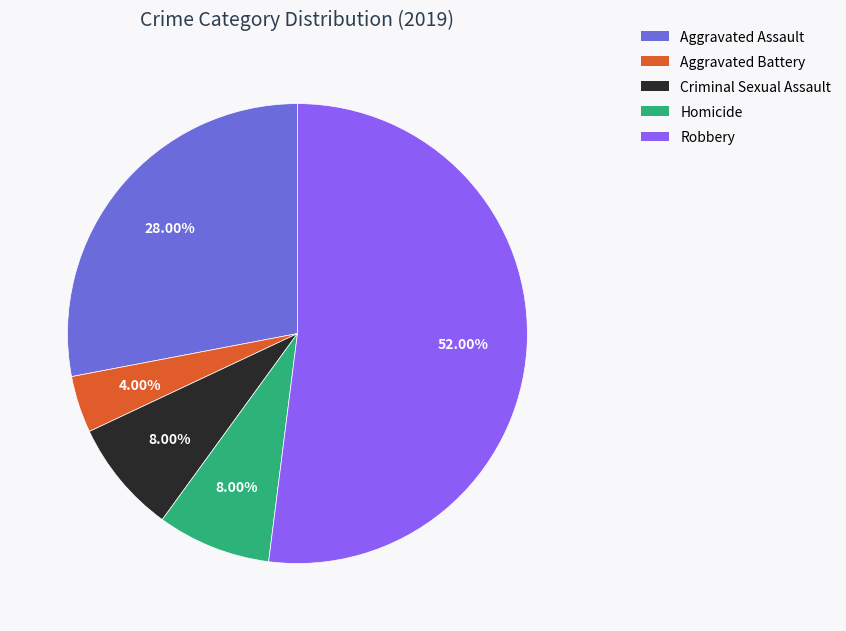

What is the smallest slice in the pie chart?

Aggravated Battery